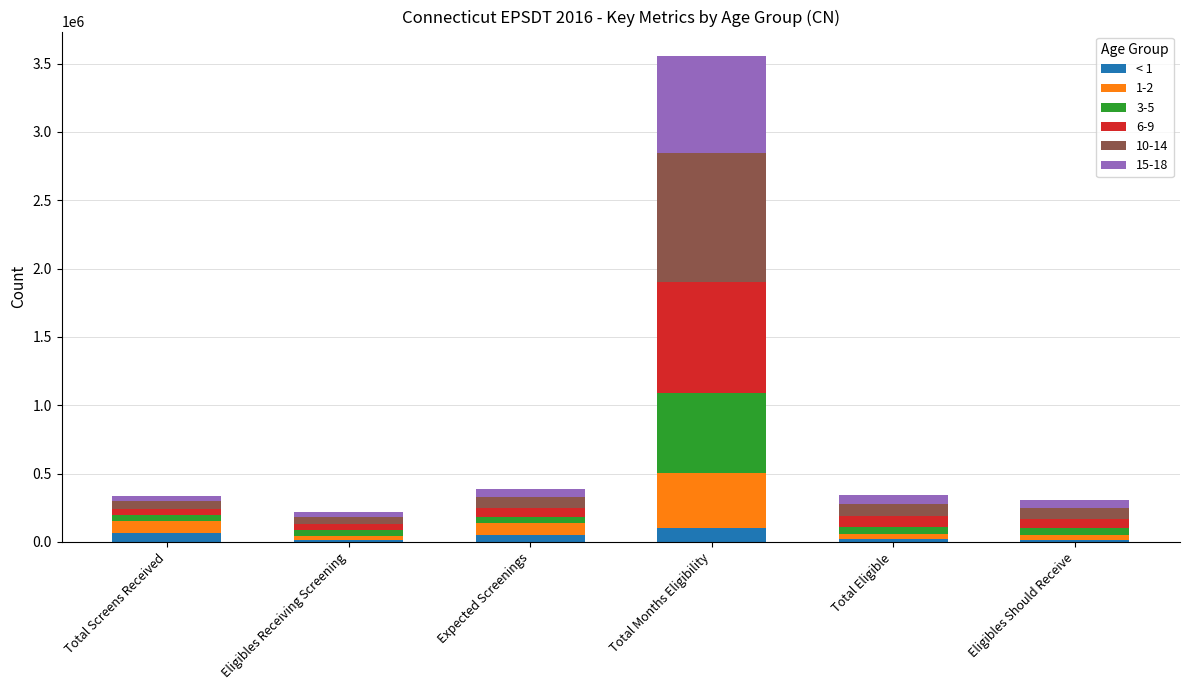

Are the bars grouped side by side (vs. stacked)?

No